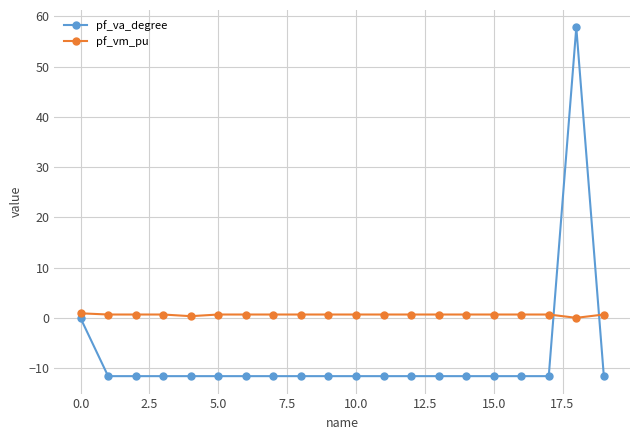

Is this an area chart (filled region under the line)?

No